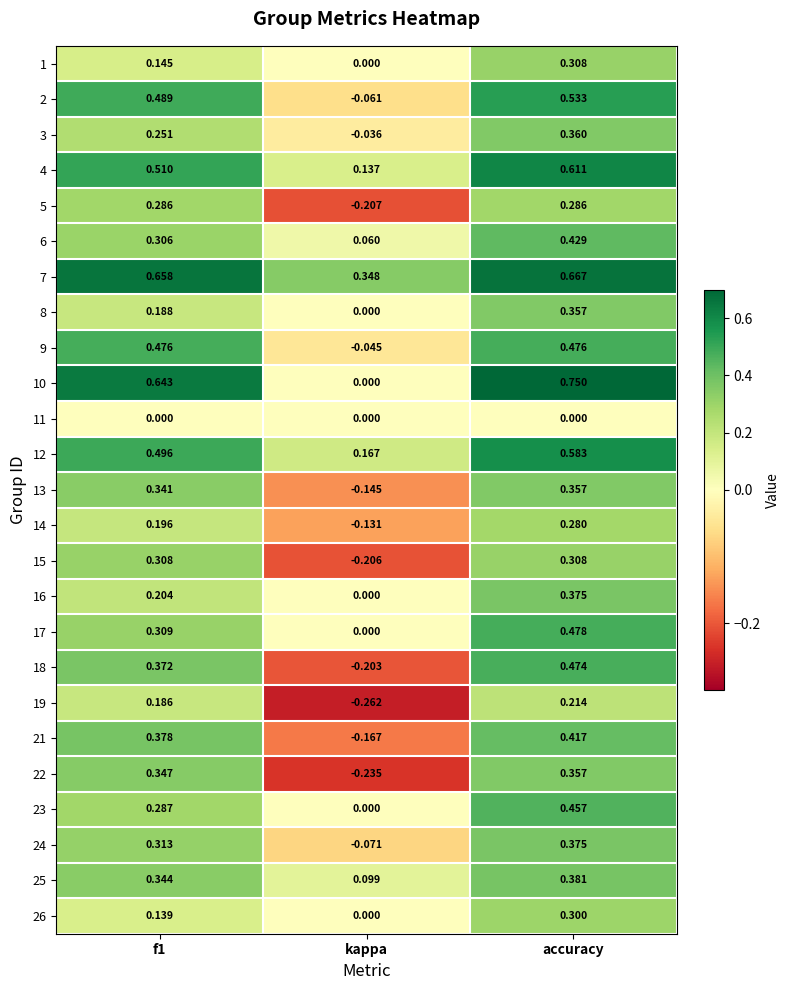

At which label is 8 closest to 0?

kappa